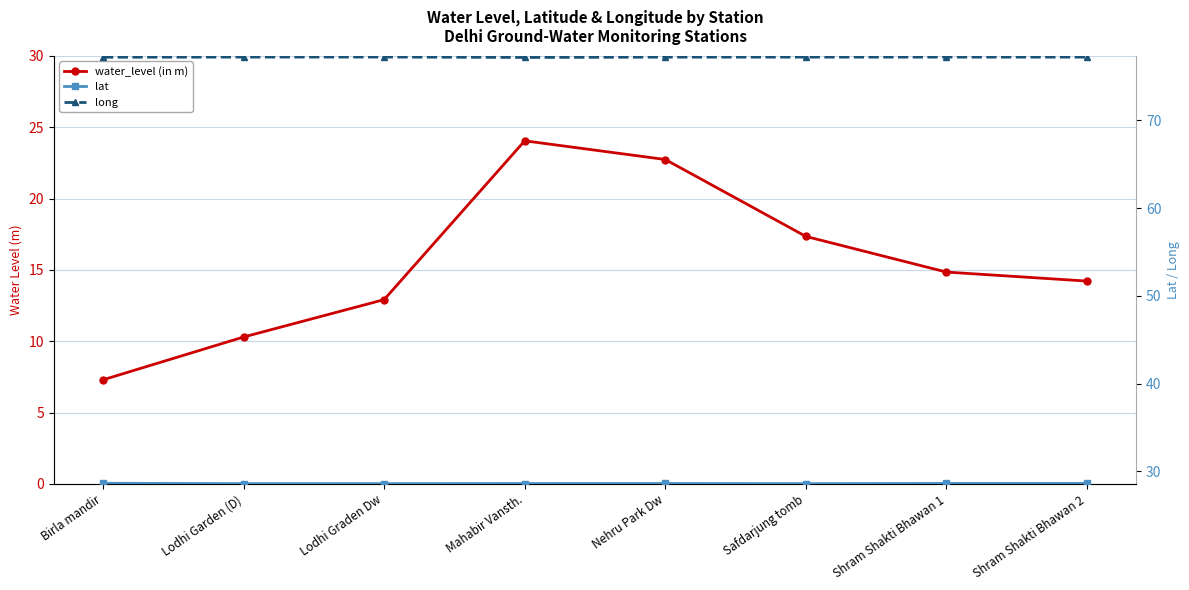

True or false: lat and long cross at least once.

False